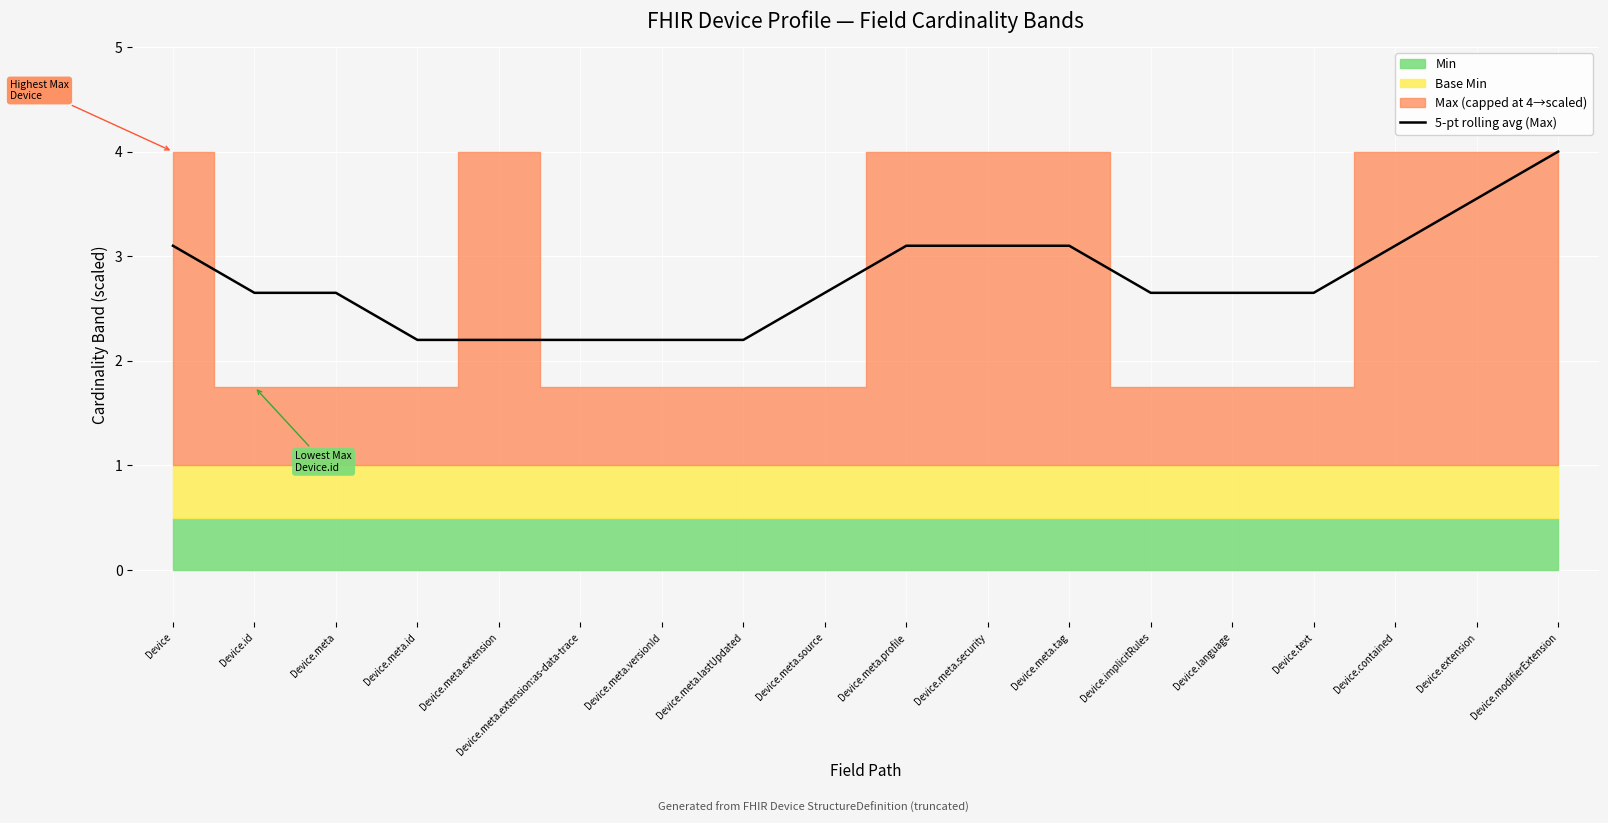

What is the label of the 10th point from the left?

Device.meta.profile